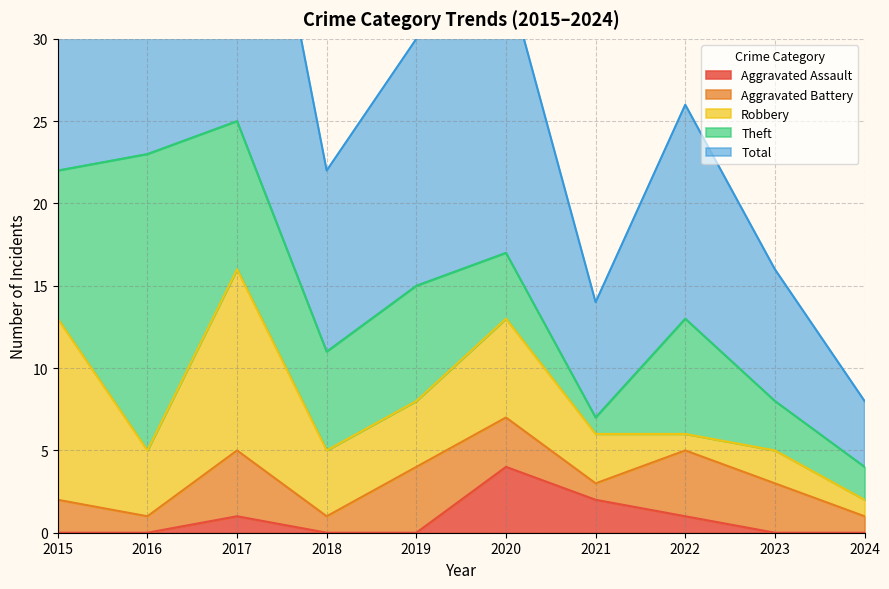

Which has a higher value, 2015 or 2016?

2015